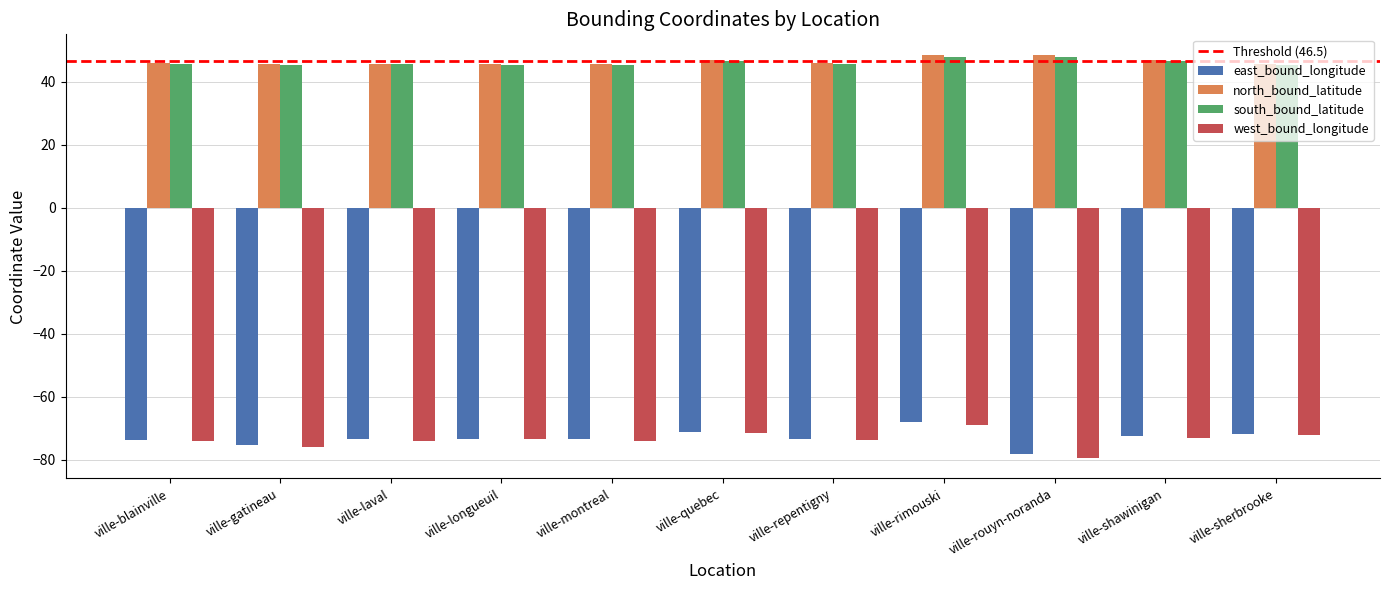

Which series has the largest range (max minus min)?

west_bound_longitude